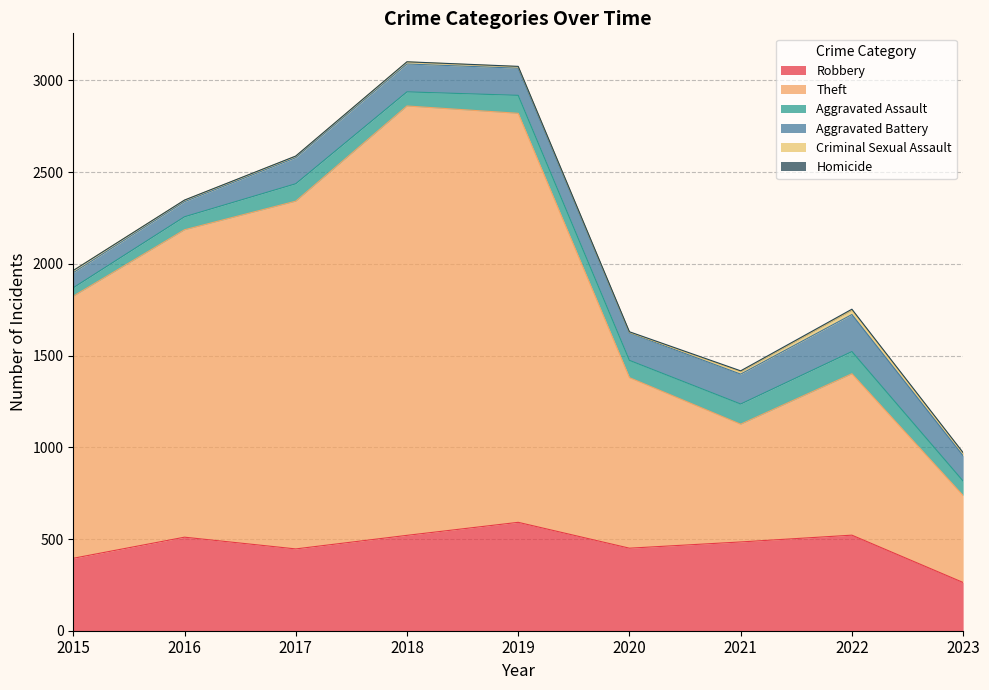

Which series changed the most between 2017 and 2022?

Theft